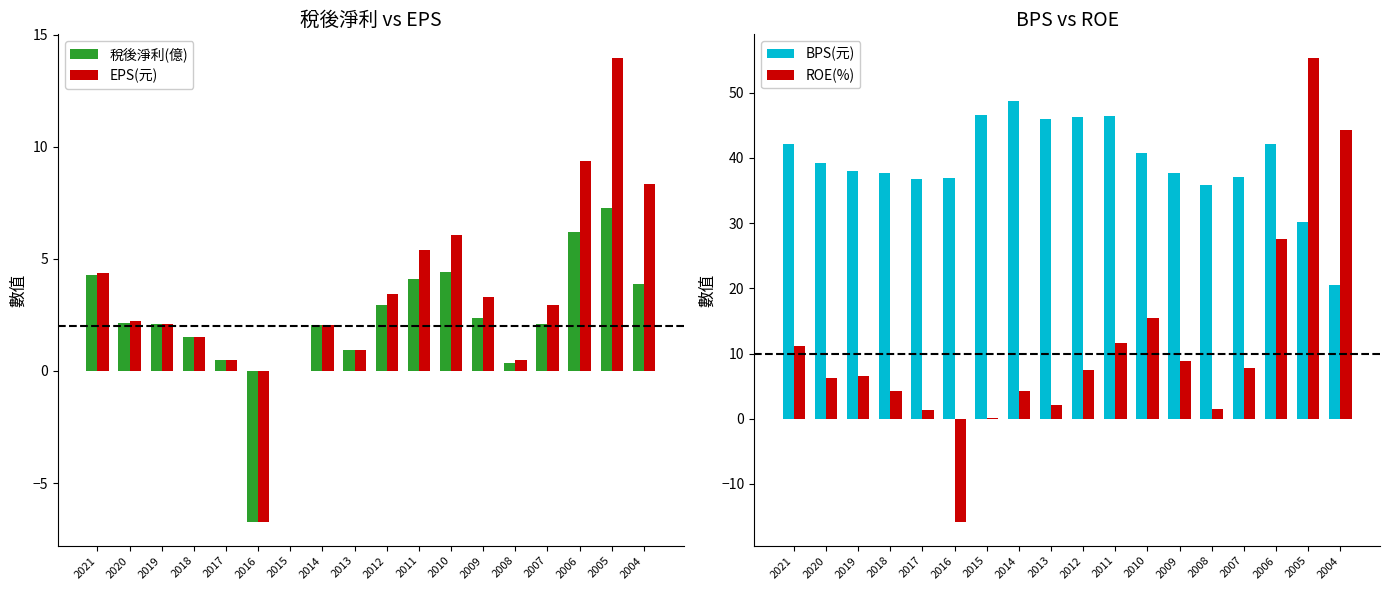

How many groups of bars are there?

18